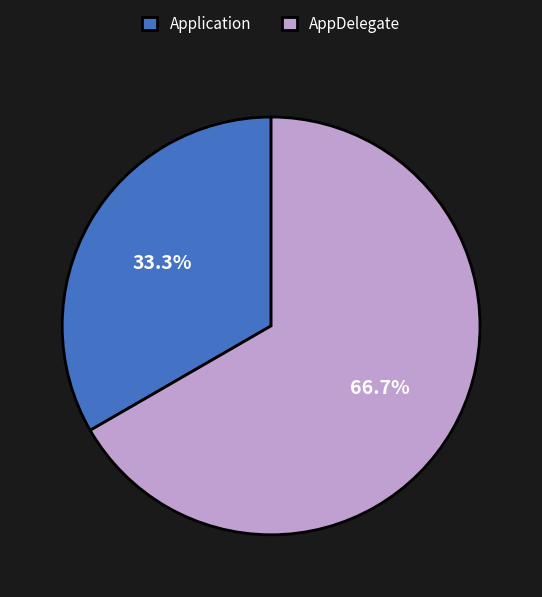

Which slice is the smallest?

Application